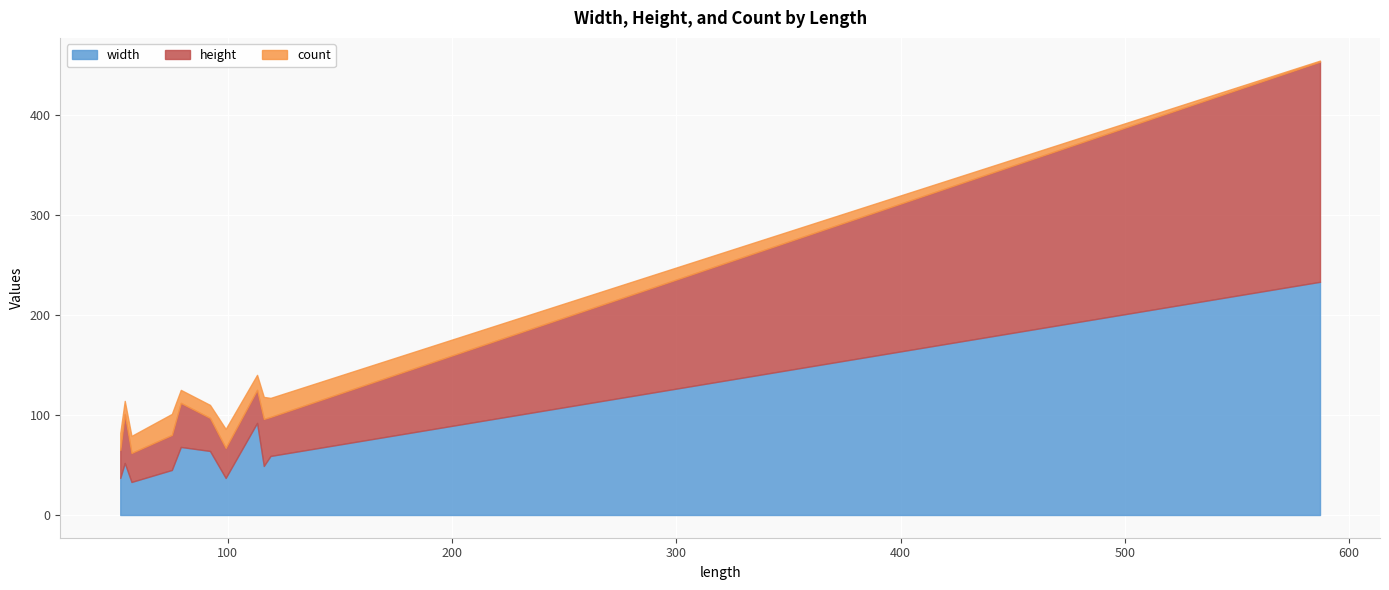

At which category does height reach its first local valley?

52